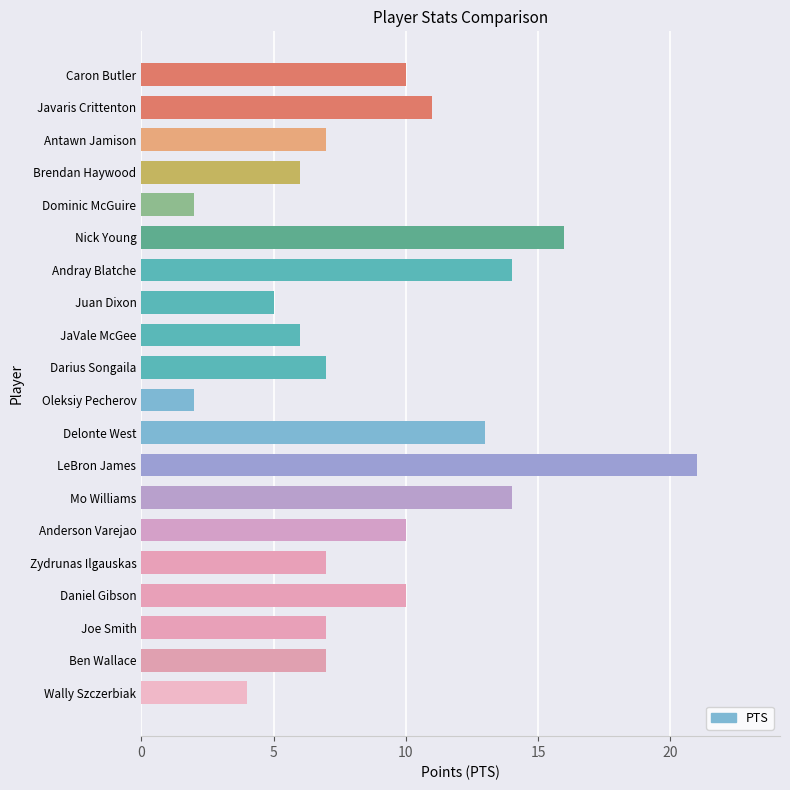

How many bars are there in total?

20